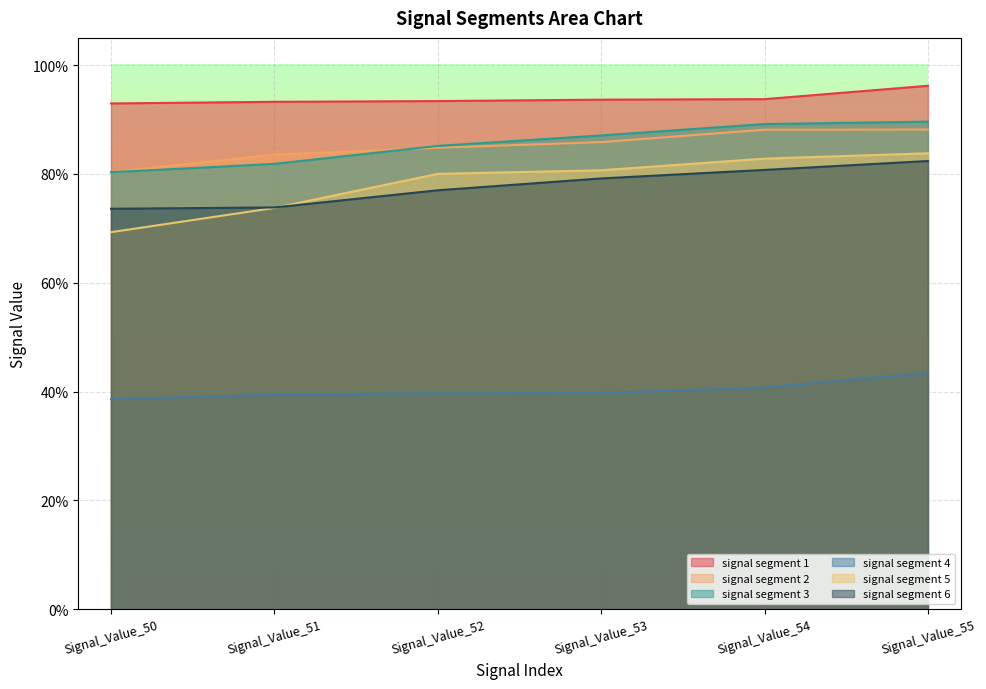

Reading right to left, transcribe all the data shown in this chart.

signal segment 1: Signal_Value_55=1.0	Signal_Value_54=0.9	Signal_Value_53=0.9	Signal_Value_52=0.9	Signal_Value_51=0.9	Signal_Value_50=0.9
signal segment 2: Signal_Value_55=0.9	Signal_Value_54=0.9	Signal_Value_53=0.9	Signal_Value_52=0.8	Signal_Value_51=0.8	Signal_Value_50=0.8
signal segment 3: Signal_Value_55=0.9	Signal_Value_54=0.9	Signal_Value_53=0.9	Signal_Value_52=0.9	Signal_Value_51=0.8	Signal_Value_50=0.8
signal segment 4: Signal_Value_55=0.4	Signal_Value_54=0.4	Signal_Value_53=0.4	Signal_Value_52=0.4	Signal_Value_51=0.4	Signal_Value_50=0.4
signal segment 5: Signal_Value_55=0.8	Signal_Value_54=0.8	Signal_Value_53=0.8	Signal_Value_52=0.8	Signal_Value_51=0.7	Signal_Value_50=0.7
signal segment 6: Signal_Value_55=0.8	Signal_Value_54=0.8	Signal_Value_53=0.8	Signal_Value_52=0.8	Signal_Value_51=0.7	Signal_Value_50=0.7